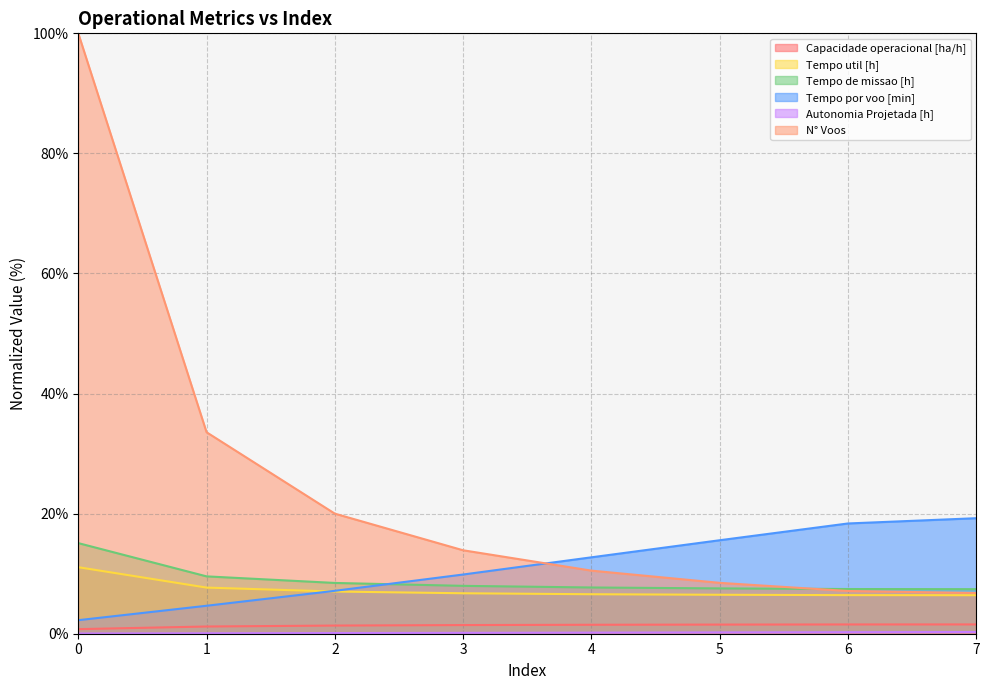

What is the maximum value shown in the chart?

100.0